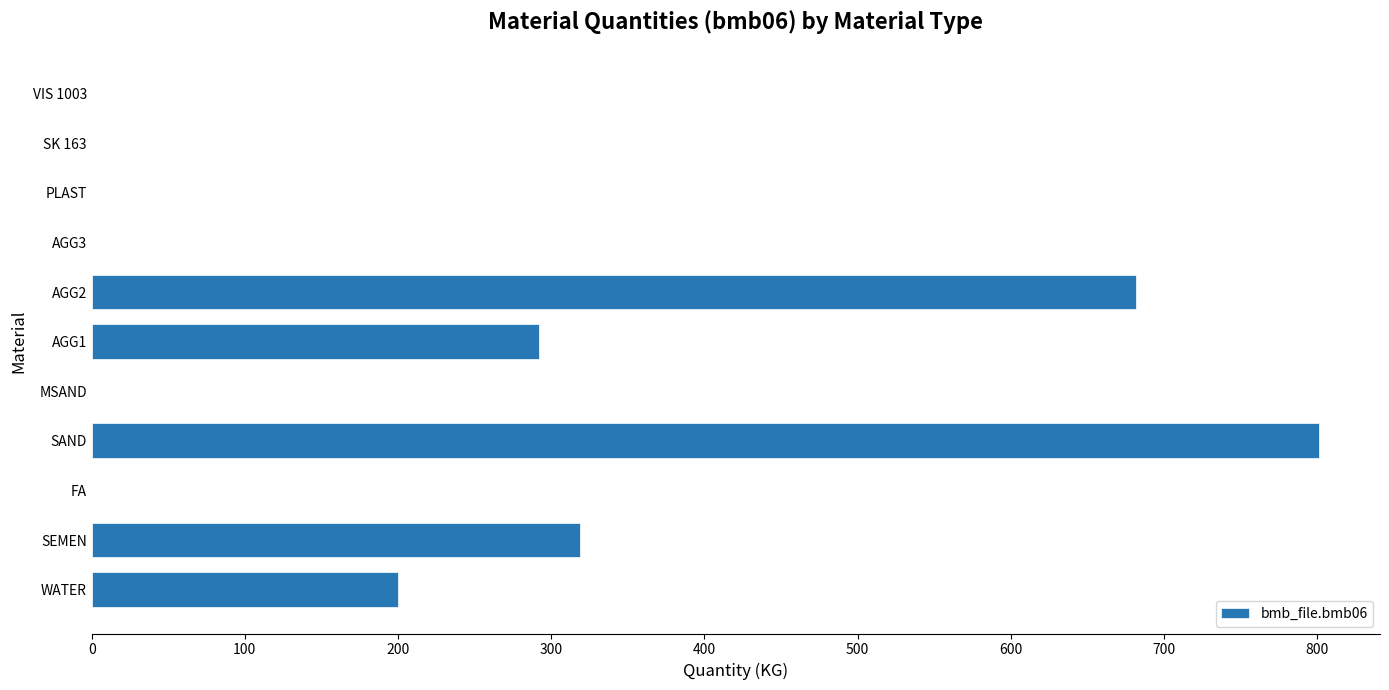

At which label is the value closest to 400?

SEMEN